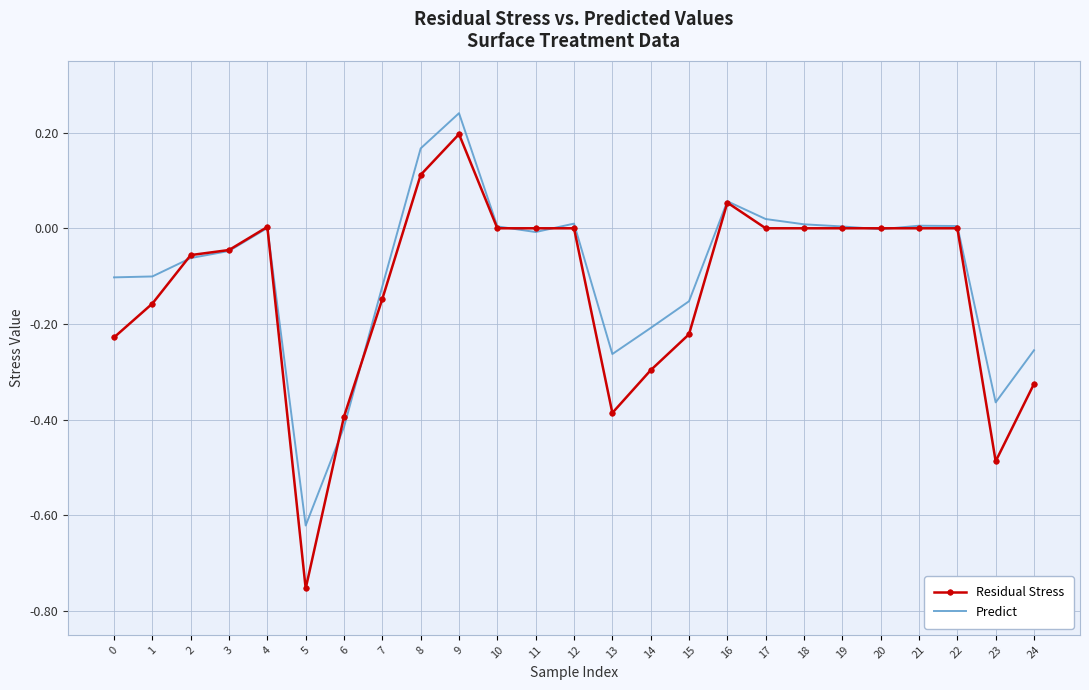

Between 6 and 16, which series saw the biggest shift?

Predict